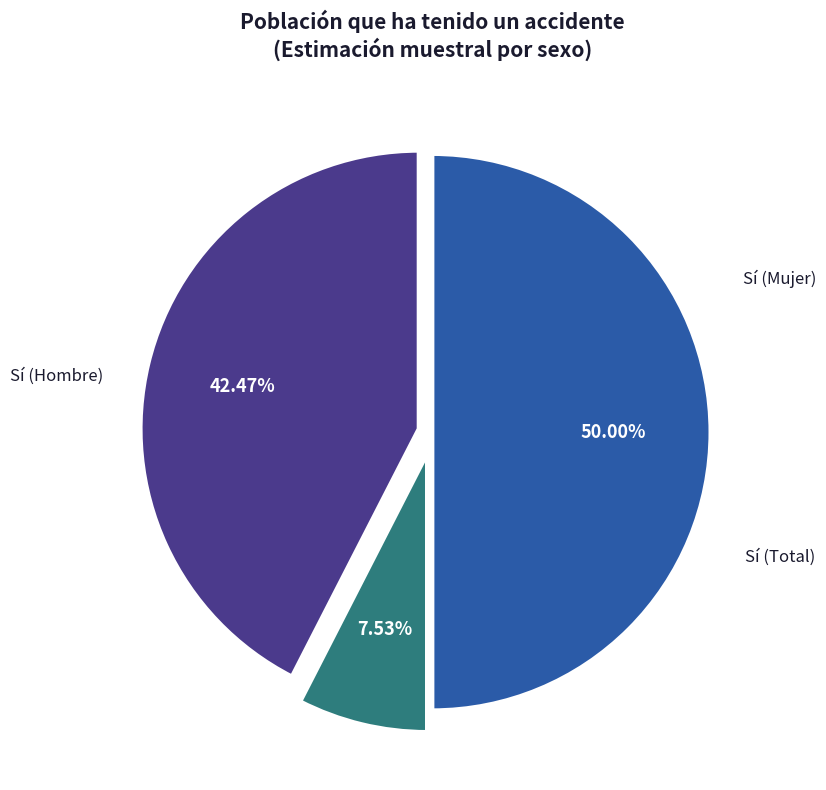

How many slices are in this pie chart?

3